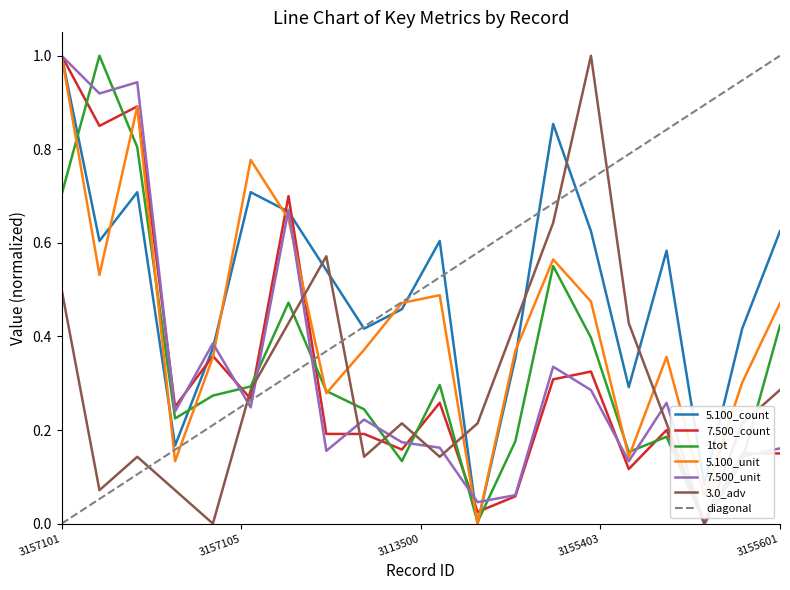

How many data points in 1tot are above 0?

19